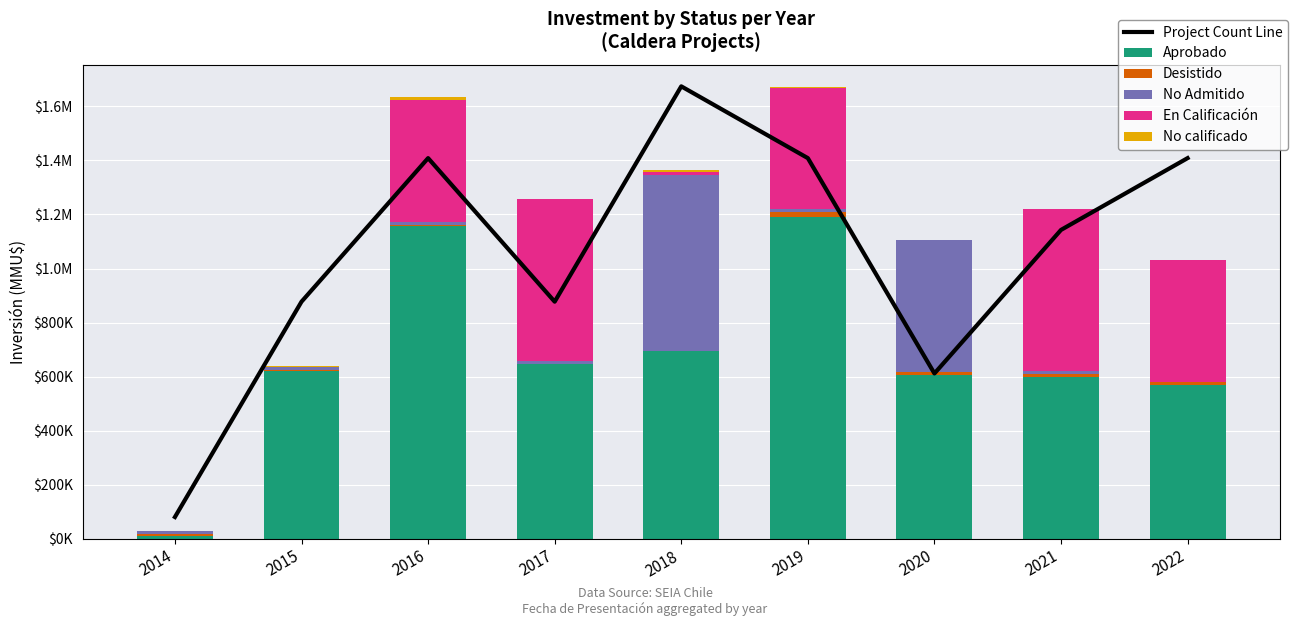

What is the average value of the No calificado series?

2861.1